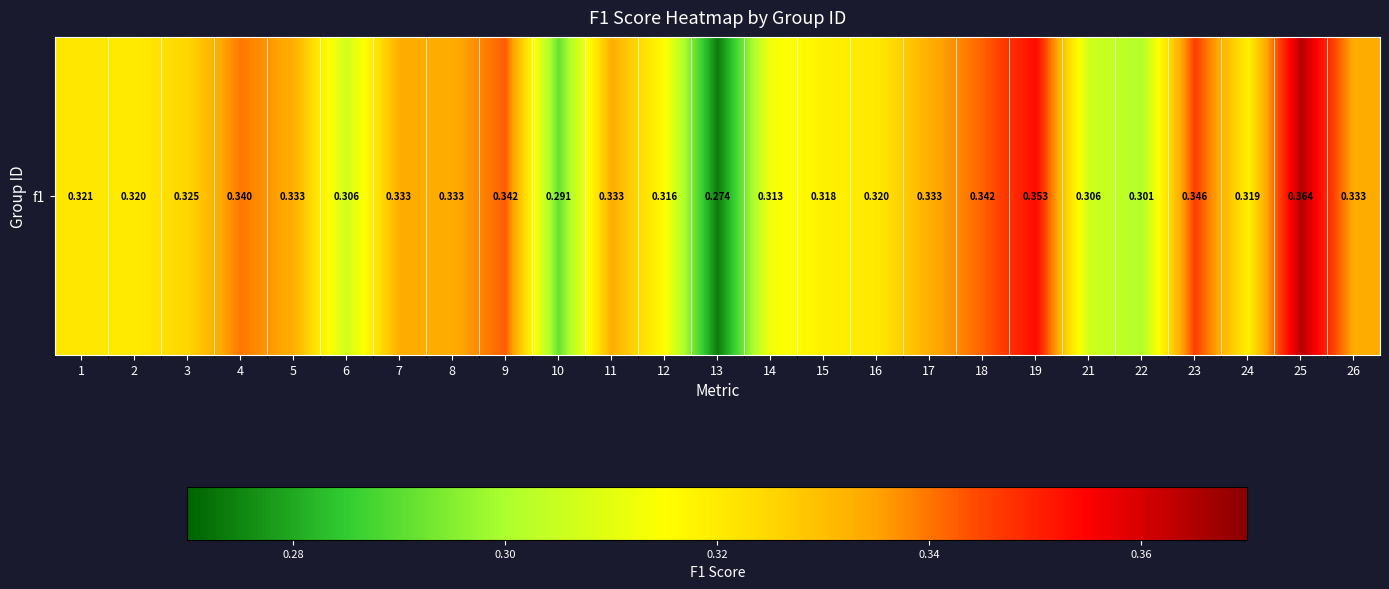

What is the maximum value shown in the chart?

0.4